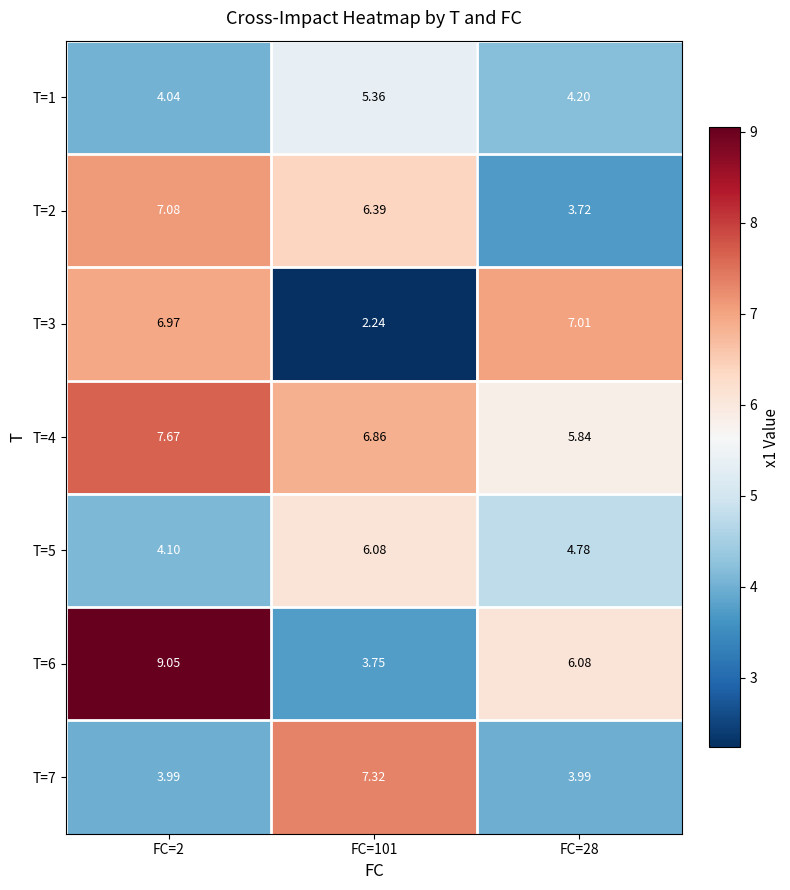

Is the value of T=2 at FC=2 greater than the value of T=5 at FC=2?

Yes